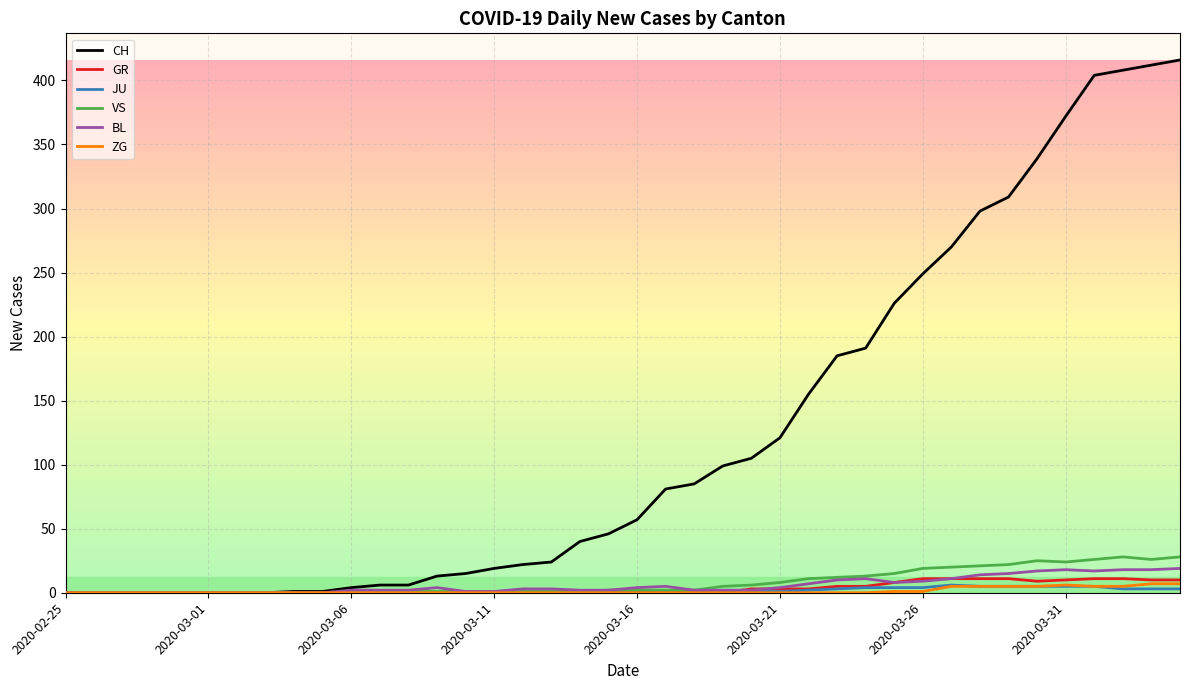

Which series has the largest total across all categories?

CH